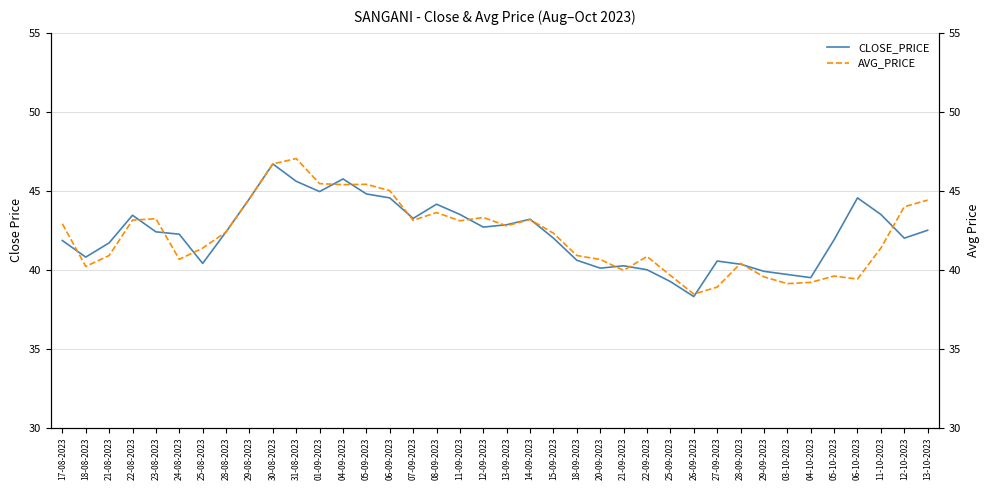

How many lines are shown in the chart?

2